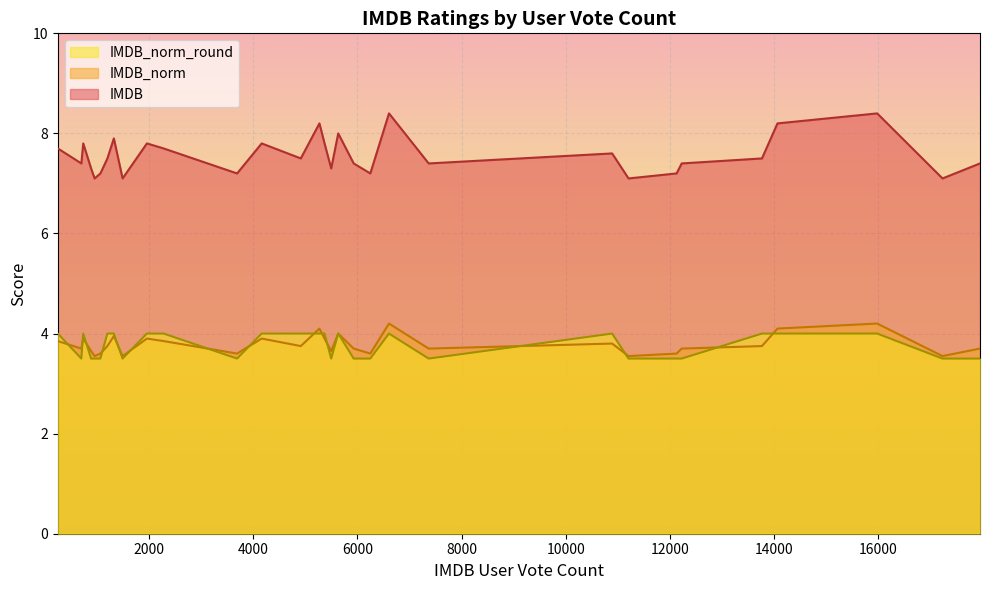

Which series has the widest spread of values?

IMDB